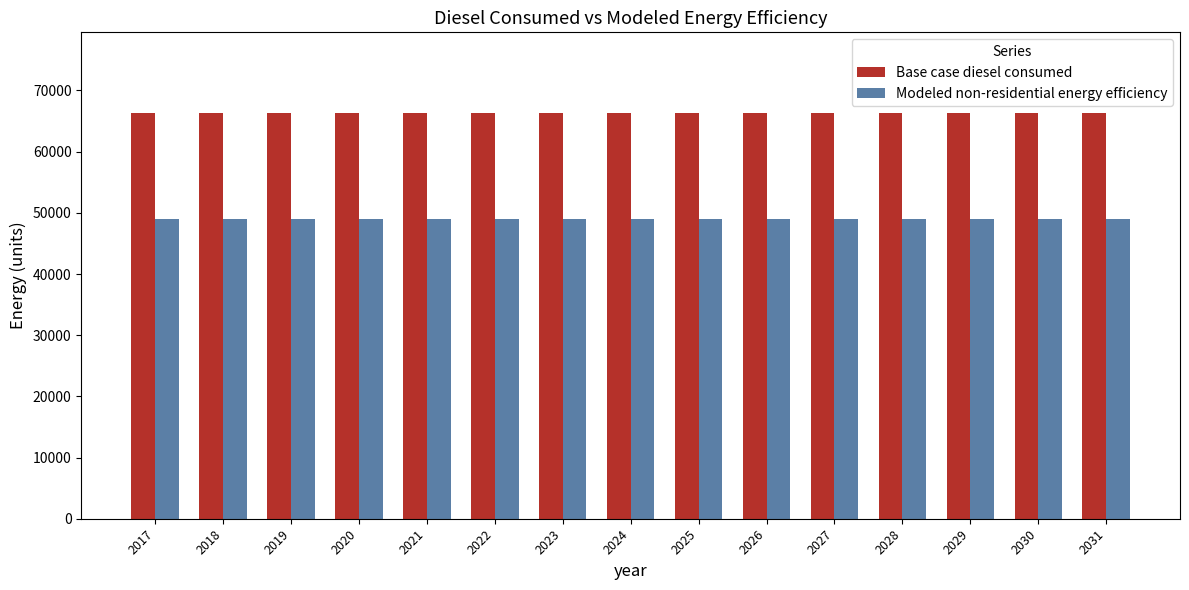

What is the sum of all Base case diesel consumed values?

993761.4